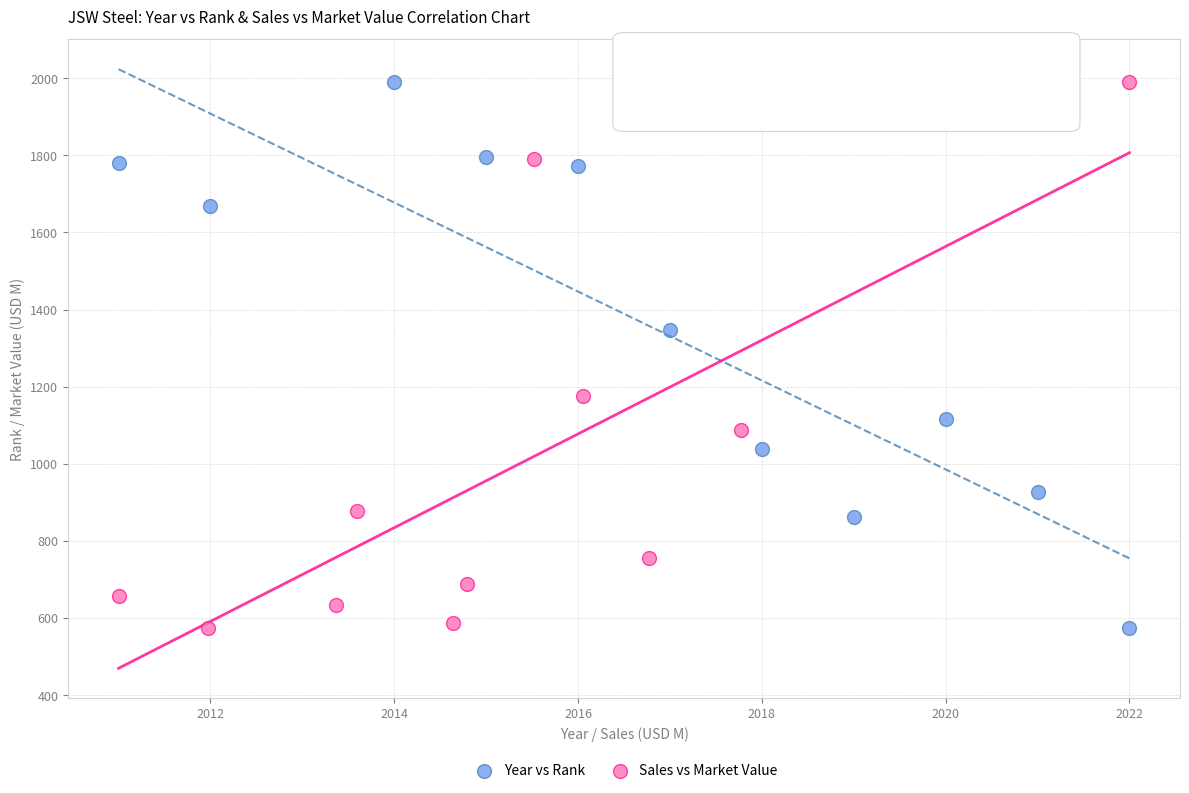

What are all the series names shown in the legend?

Year vs Rank, Sales vs Market Value